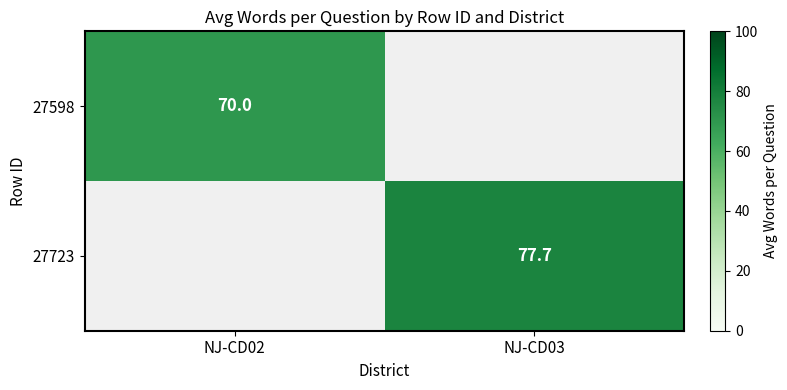

True or false: 27598 has a value of 70.0 at NJ-CD02.

True